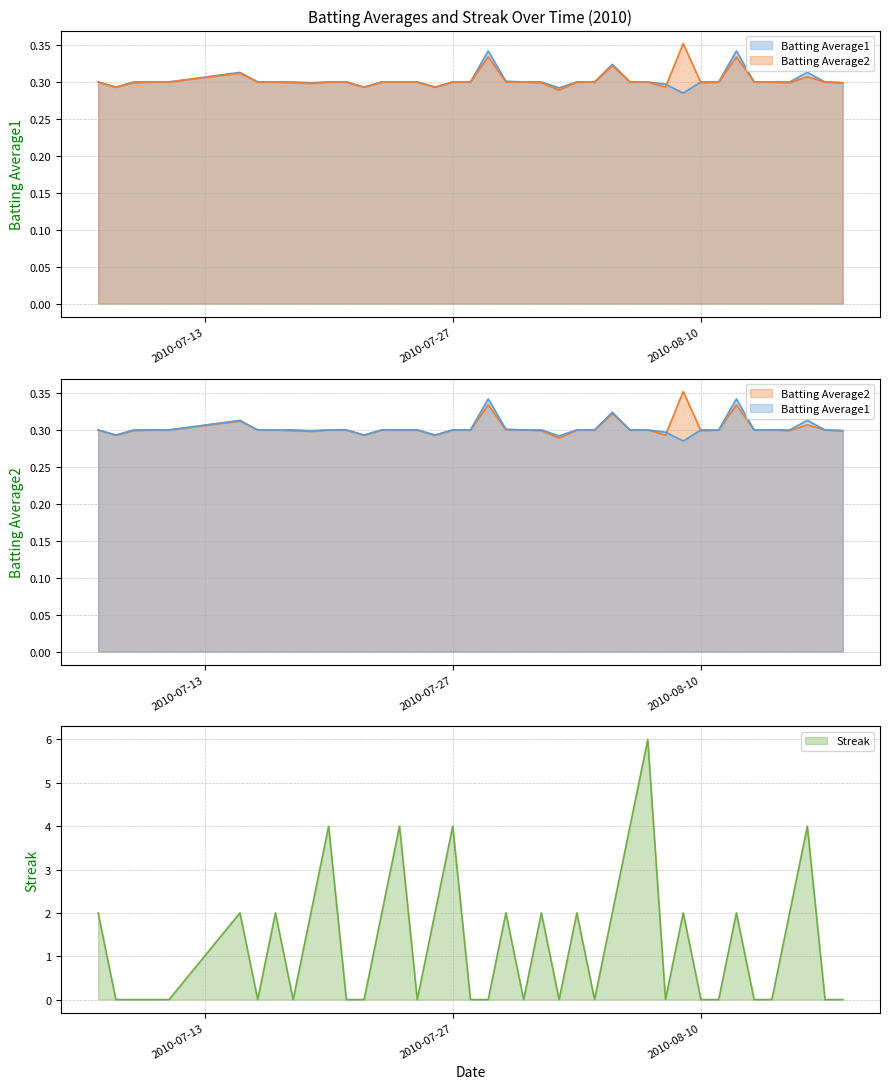

Rank the series at 2010-07-30 from highest to lowest value.

Streak, Batting Average1, Batting Average2